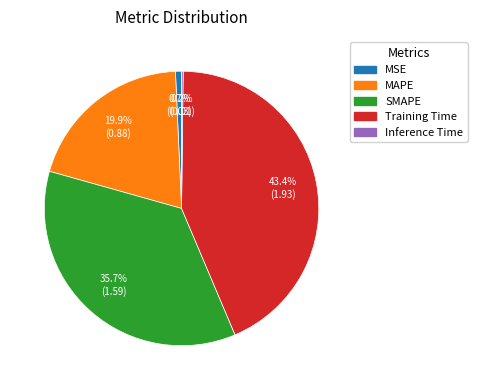

What percentage is the Training Time slice, to the nearest percent?

43%